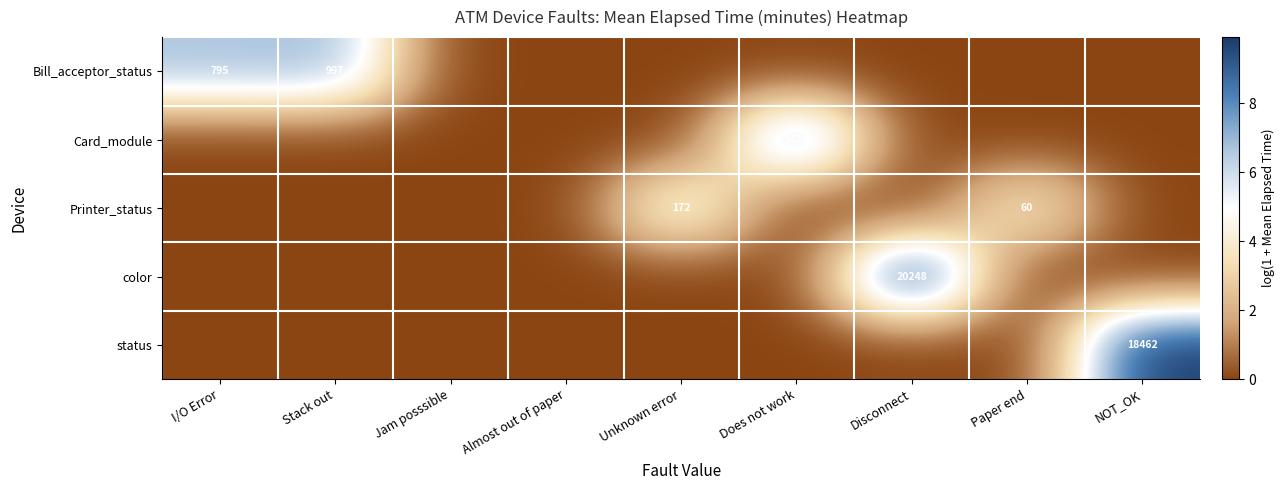

Count the number of categories in the chart.

9